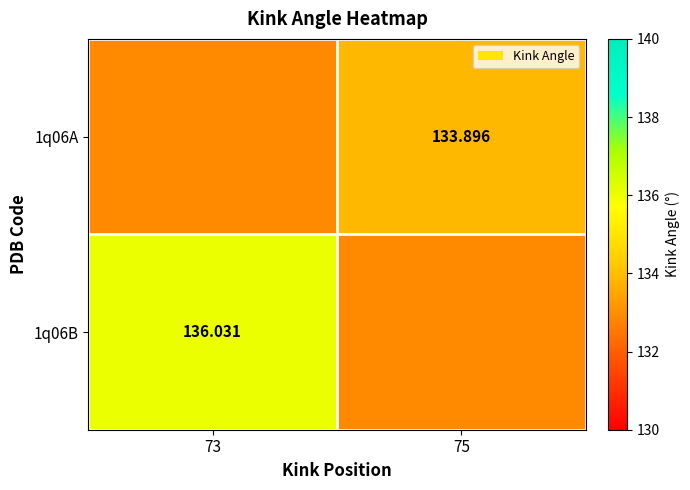

Count the number of categories in the chart.

2